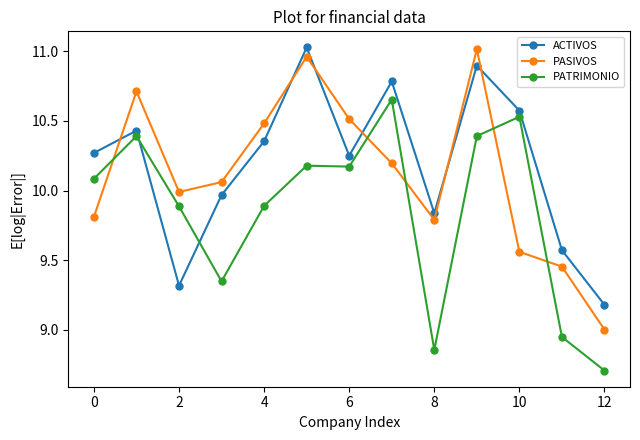

True or false: PASIVOS has more than 0 points higher than both neighbors.

True